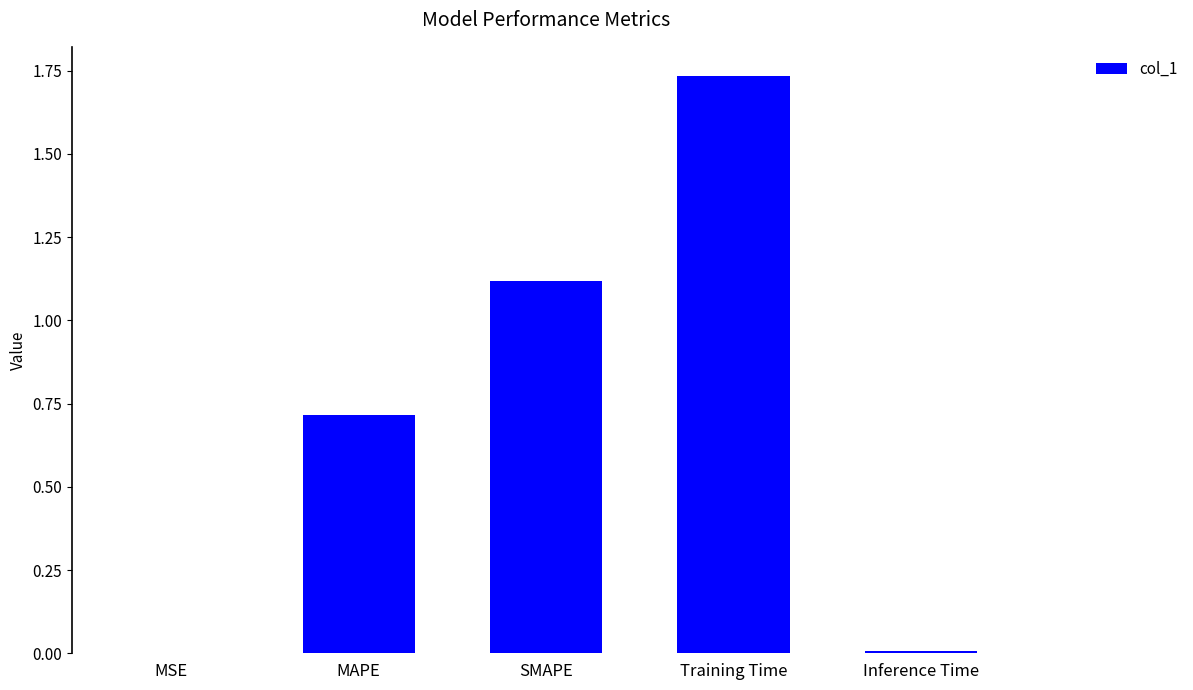

What is the sum of all values?

3.6